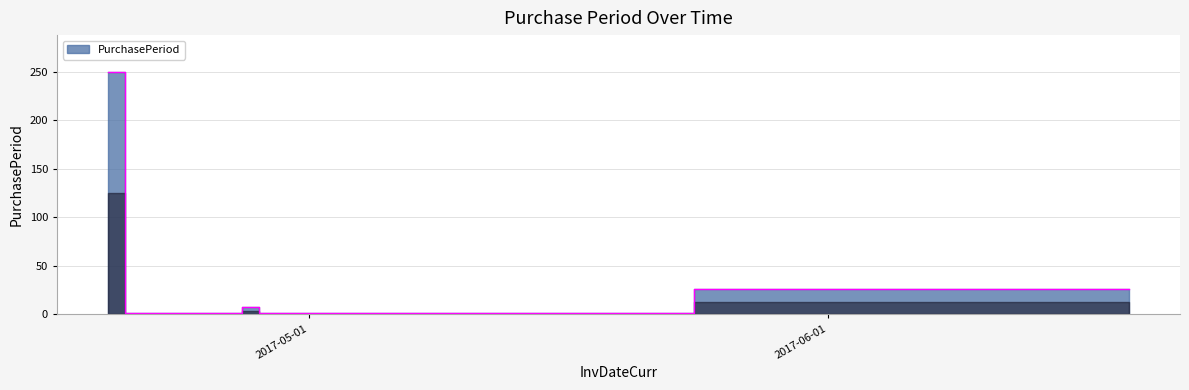

At which category does the data reach its first local valley?

2017-04-20